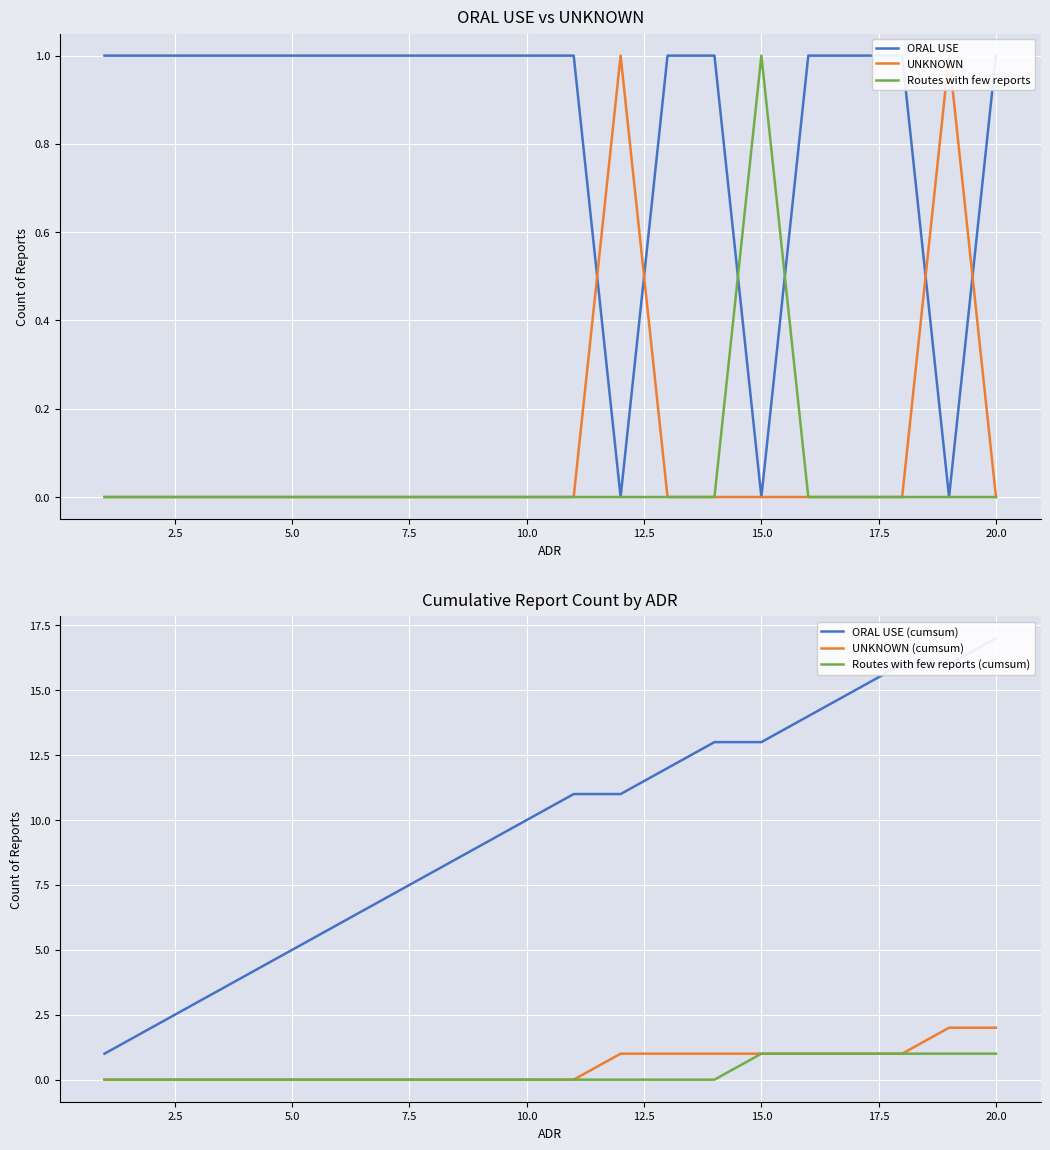

How many data points in ORAL USE are less than 1?

3